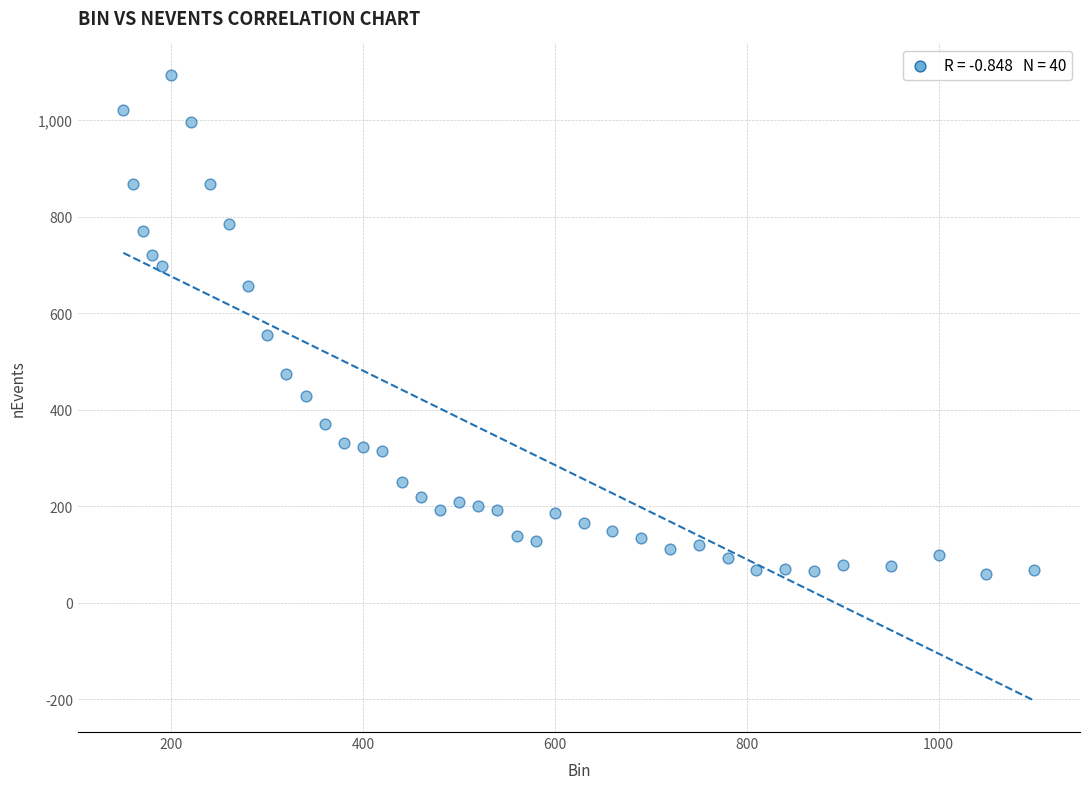

What is the range of Y values (max minus min)?

1034